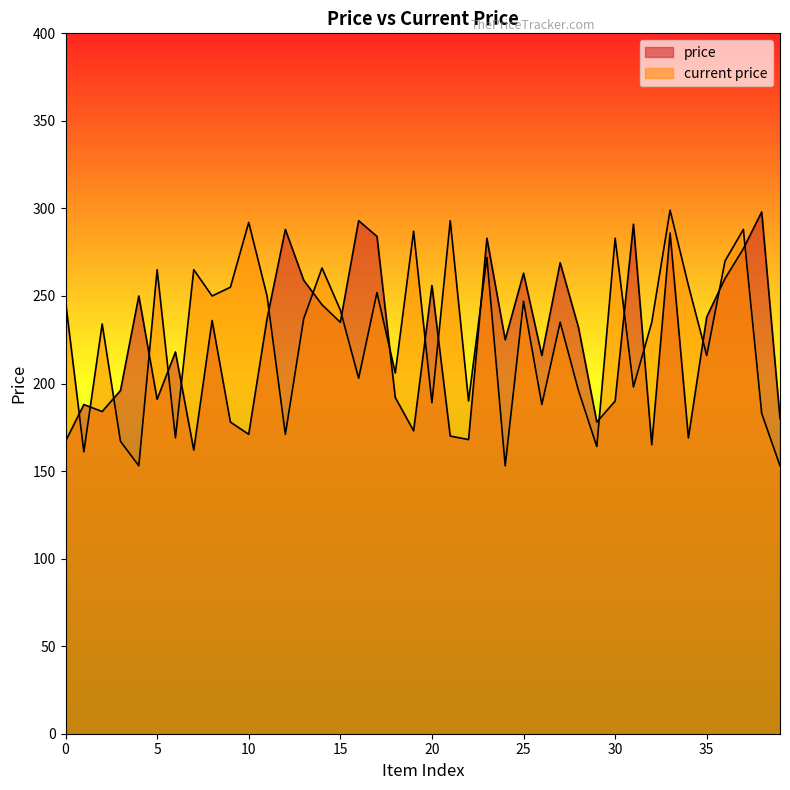

The current price series shows 83 at 8. True or false?

False